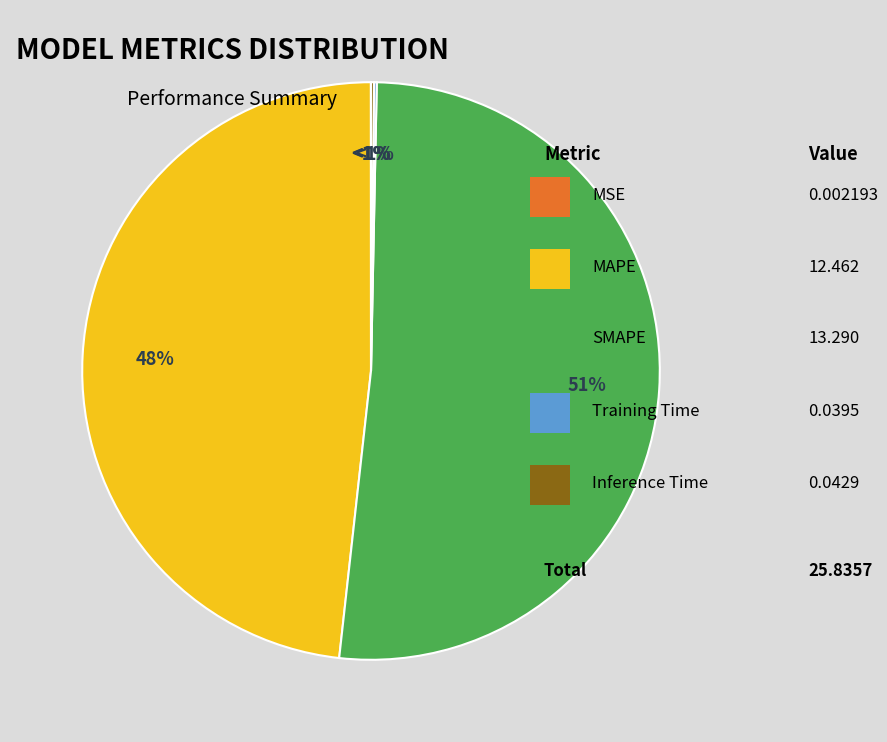

What percentage do MSE and Training Time together represent?

0.2%